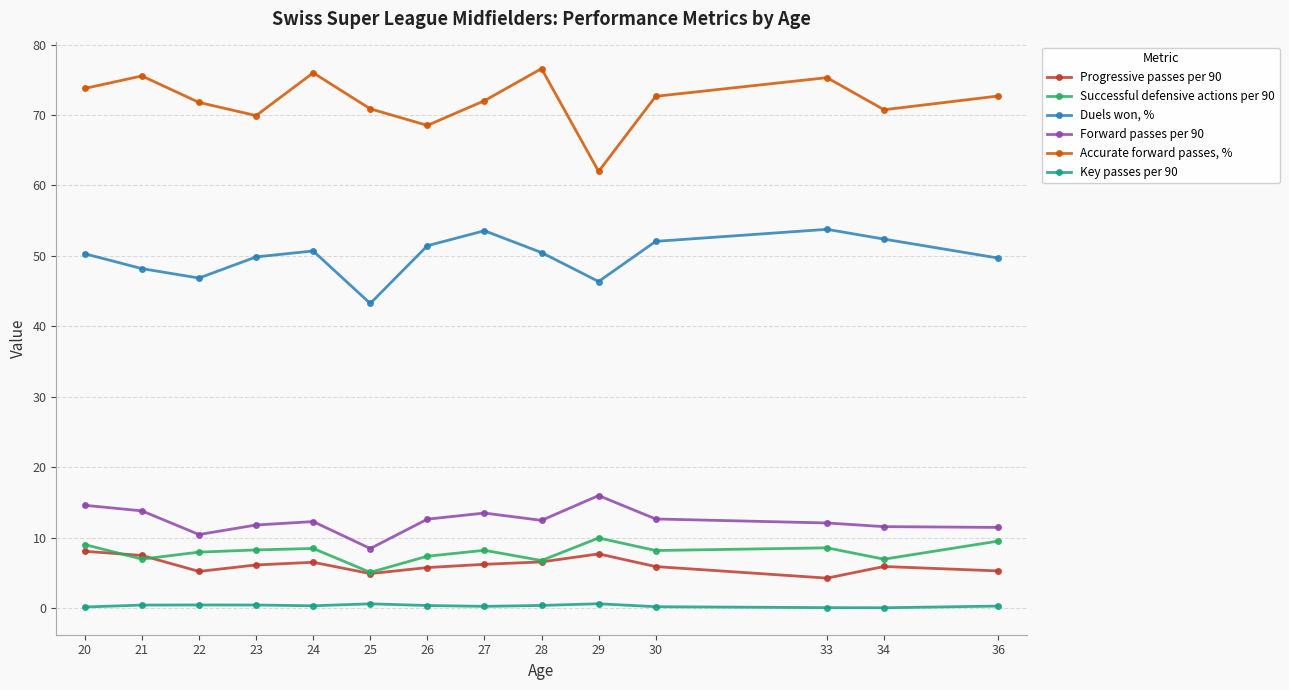

Rank the series by their maximum value, from highest to lowest.

Accurate forward passes, %, Duels won, %, Forward passes per 90, Successful defensive actions per 90, Progressive passes per 90, Key passes per 90